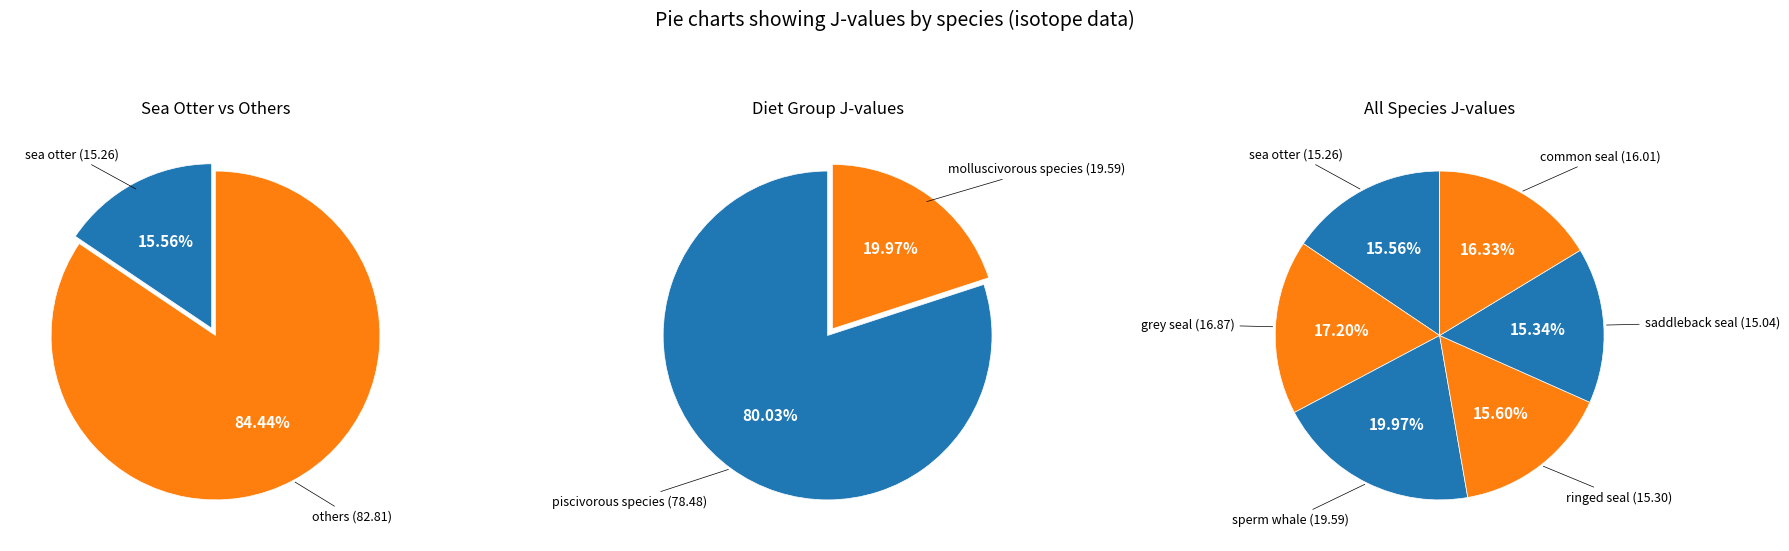

What is the change in value from grey seal to common seal?

-0.9